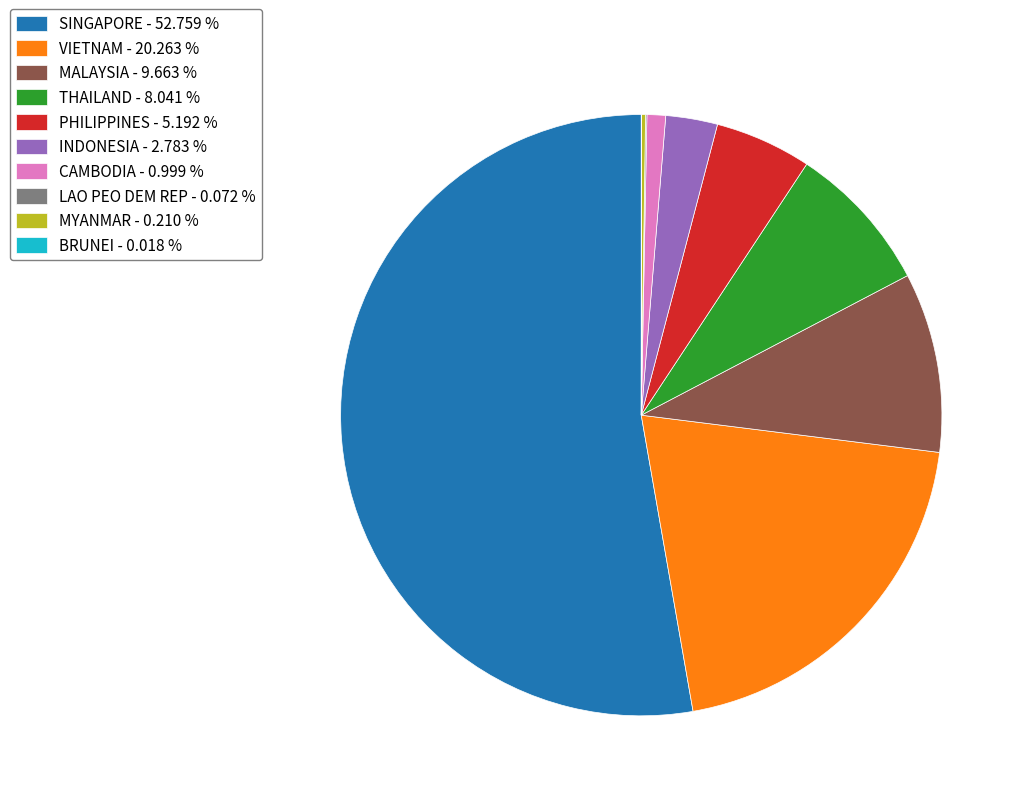

Does SINGAPORE - 52.759 % account for over 50% of the chart?

Yes